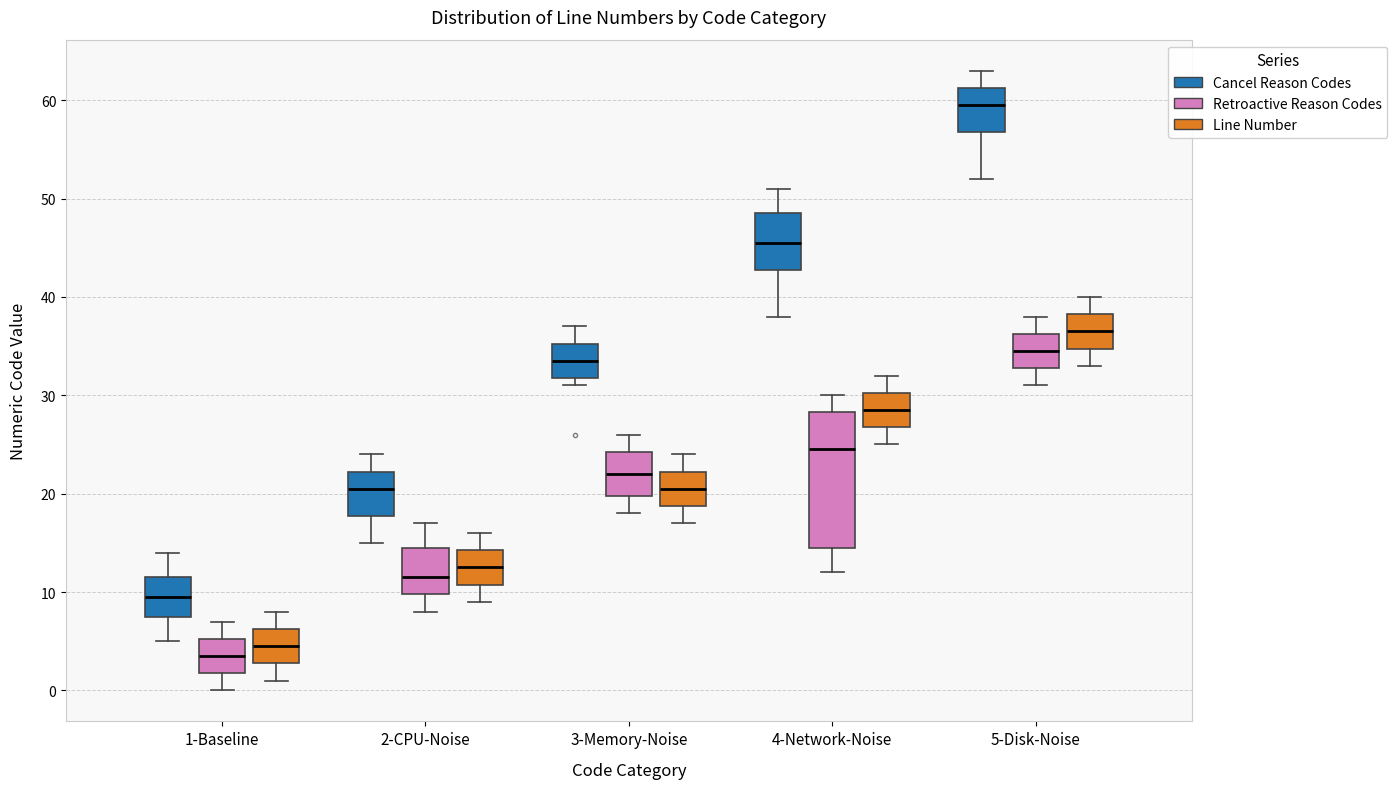

Reading left to right, read every box against the y-axis: the position of its median line, the range the box covers, and the ends of its whiskers. The values are not printed on the chart, so give them approximately, as read against the axis.

1-Baseline (Cancel Reason Codes): median 10, box 8 to 12, whiskers 5 to 14
1-Baseline (Retroactive Reason Codes): median 4, box 2 to 5, whiskers 0 to 7
1-Baseline (Line Number): median 5, box 3 to 6, whiskers 1 to 8
2-CPU-Noise (Cancel Reason Codes): median 21, box 18 to 22, whiskers 15 to 24
2-CPU-Noise (Retroactive Reason Codes): median 12, box 10 to 15, whiskers 8 to 17
2-CPU-Noise (Line Number): median 13, box 11 to 14, whiskers 9 to 16
3-Memory-Noise (Cancel Reason Codes): median 34, box 32 to 35, whiskers 31 to 37
3-Memory-Noise (Retroactive Reason Codes): median 22, box 20 to 24, whiskers 18 to 26
3-Memory-Noise (Line Number): median 21, box 19 to 22, whiskers 17 to 24
4-Network-Noise (Cancel Reason Codes): median 46, box 43 to 49, whiskers 38 to 51
4-Network-Noise (Retroactive Reason Codes): median 25, box 15 to 28, whiskers 12 to 30
4-Network-Noise (Line Number): median 29, box 27 to 30, whiskers 25 to 32
5-Disk-Noise (Cancel Reason Codes): median 60, box 57 to 61, whiskers 52 to 63
5-Disk-Noise (Retroactive Reason Codes): median 35, box 33 to 36, whiskers 31 to 38
5-Disk-Noise (Line Number): median 37, box 35 to 38, whiskers 33 to 40